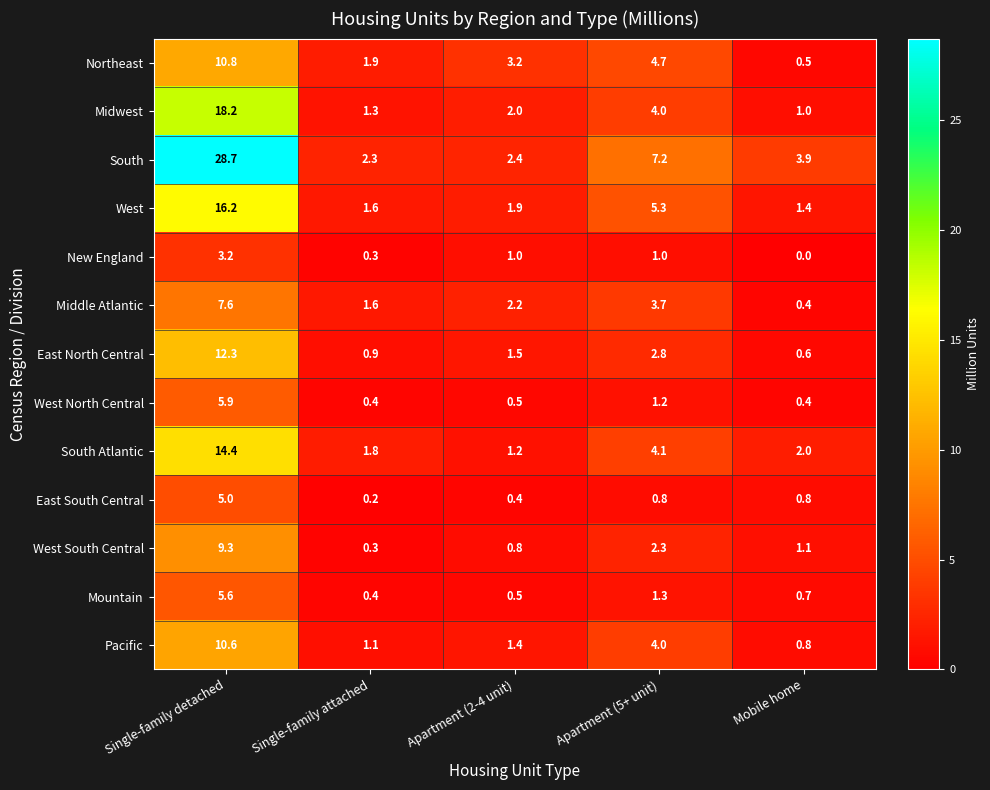

At how many categories does at least one series exceed 14?

1